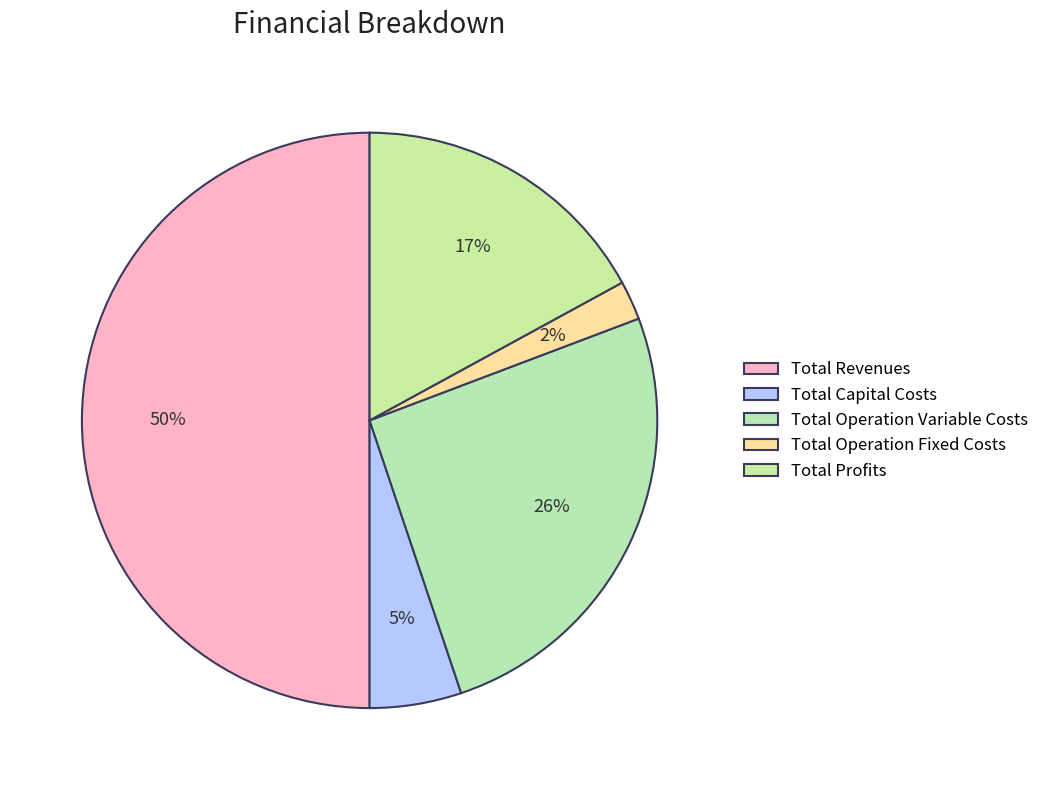

To the nearest percent, what is the combined percentage of Total Operation Variable Costs and Total Capital Costs?

31%